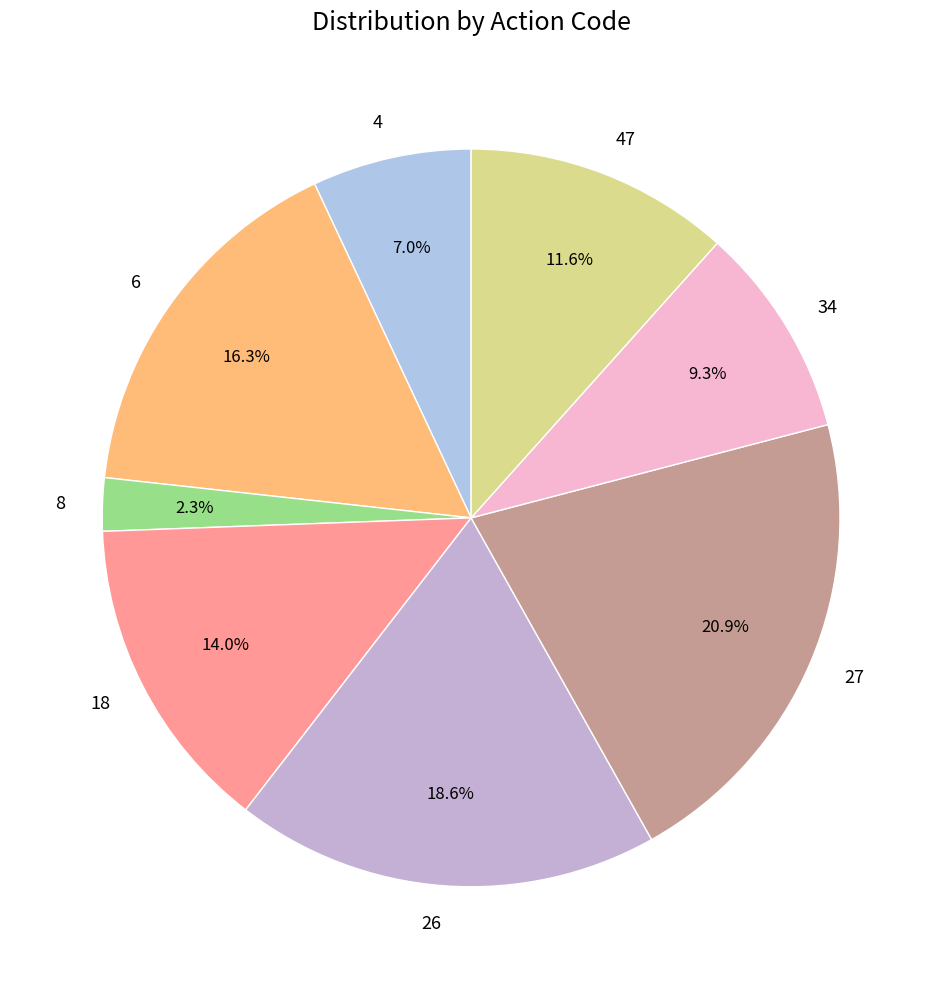

To the nearest percent, what is the difference between the 6 and 8 slice percentages?

14%